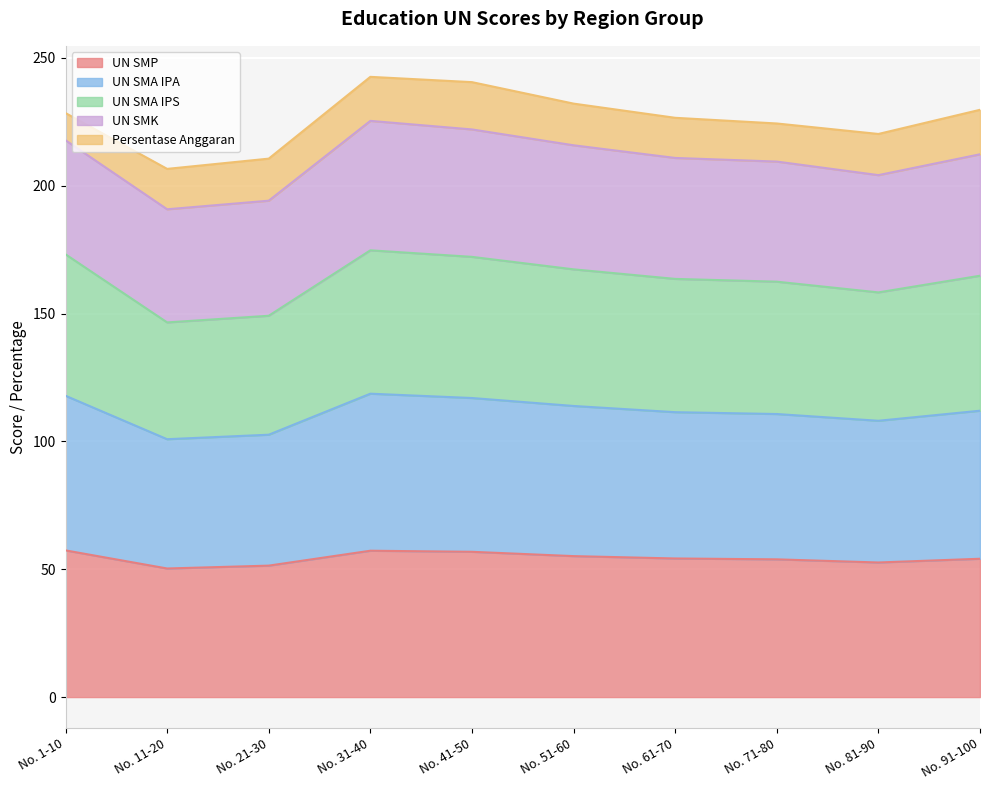

The value of UN SMA IPS at No. 11-20 is 35.8. True or false?

False